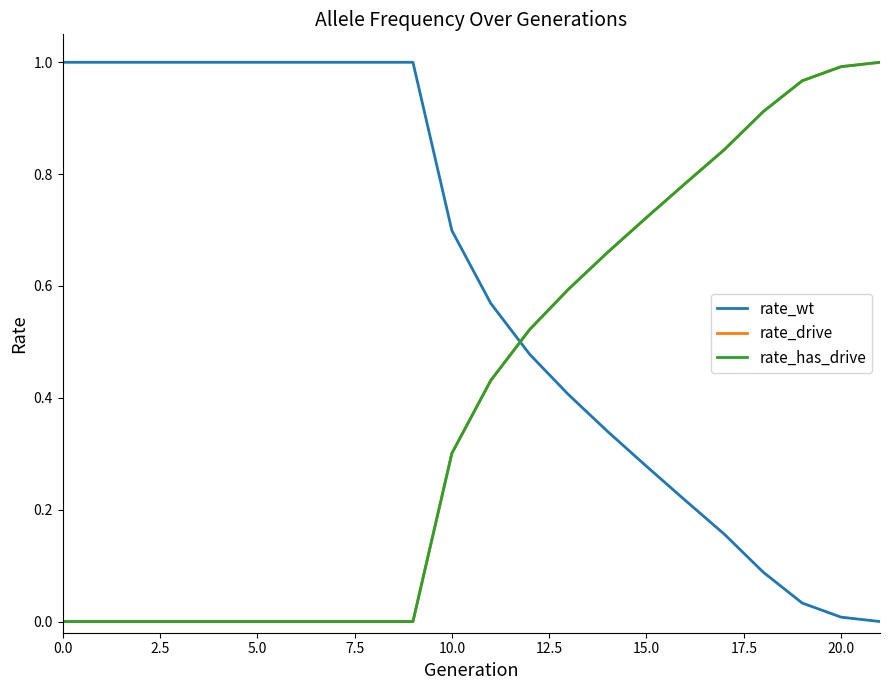

Does the chart display data point markers on the line(s)?

No